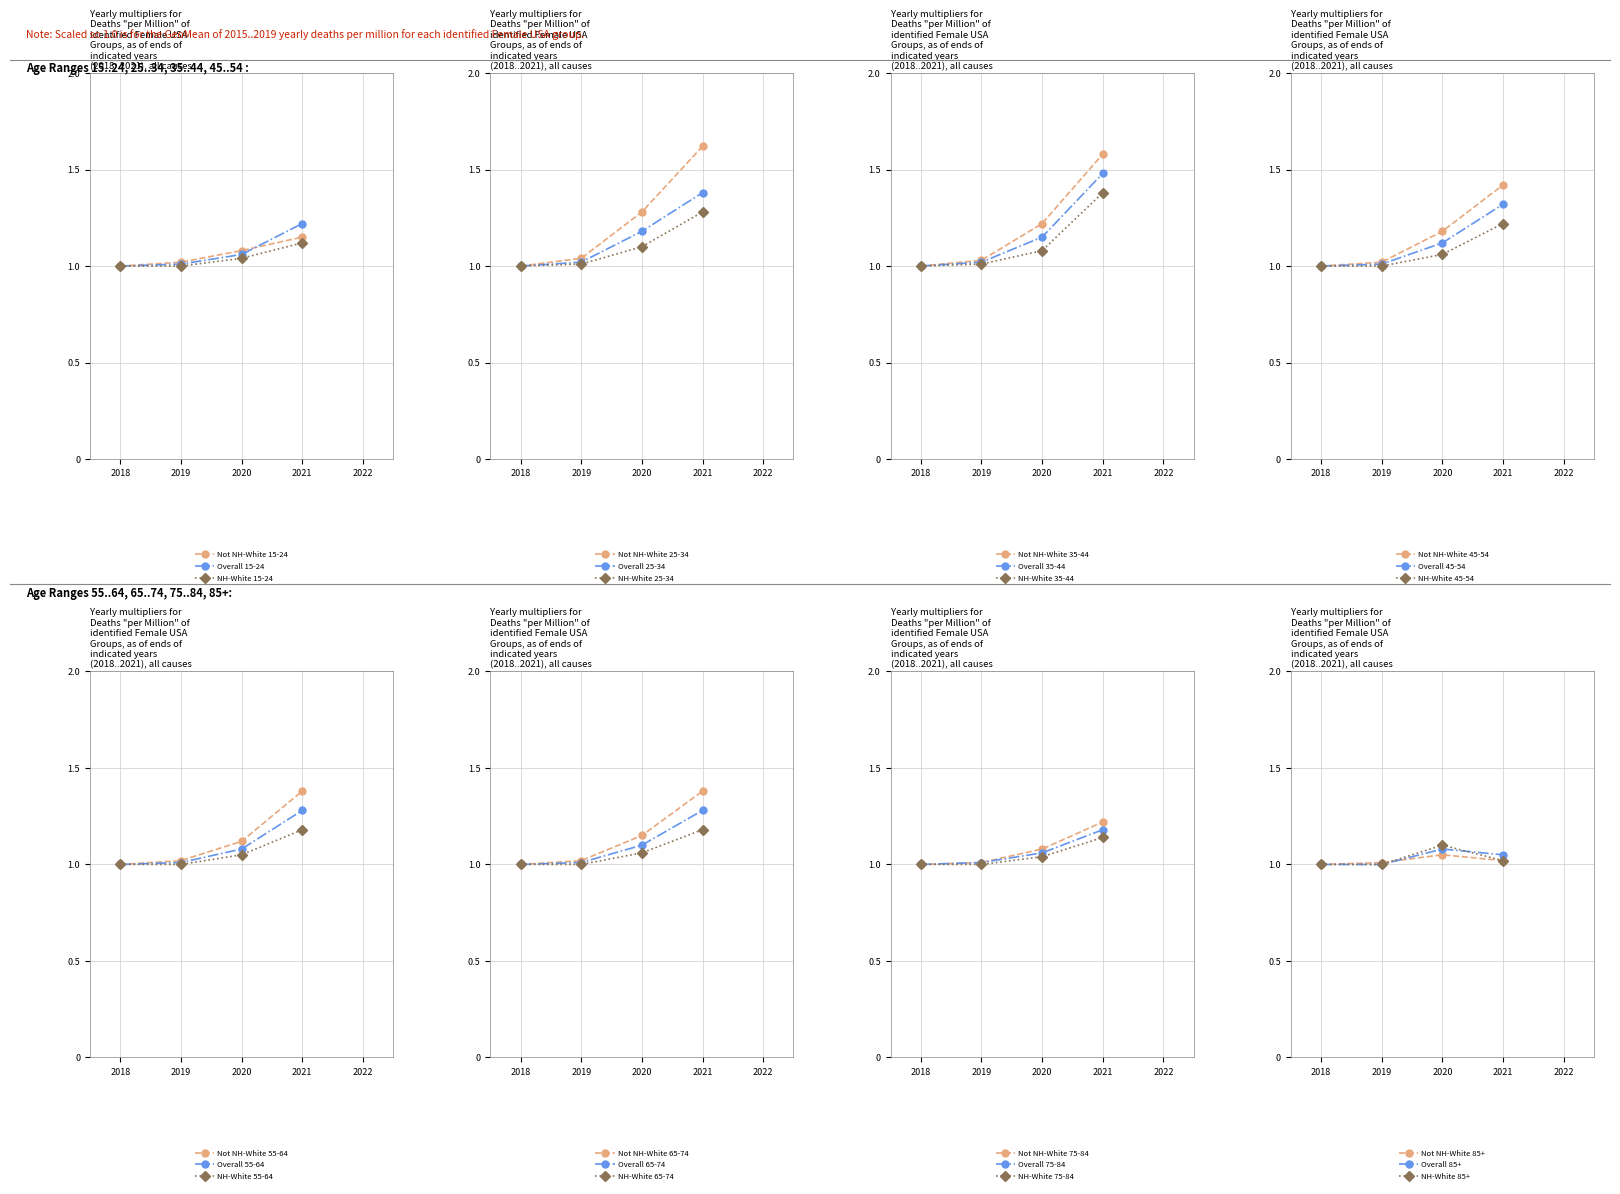

At which label does Not NH-White reach its peak?

2021